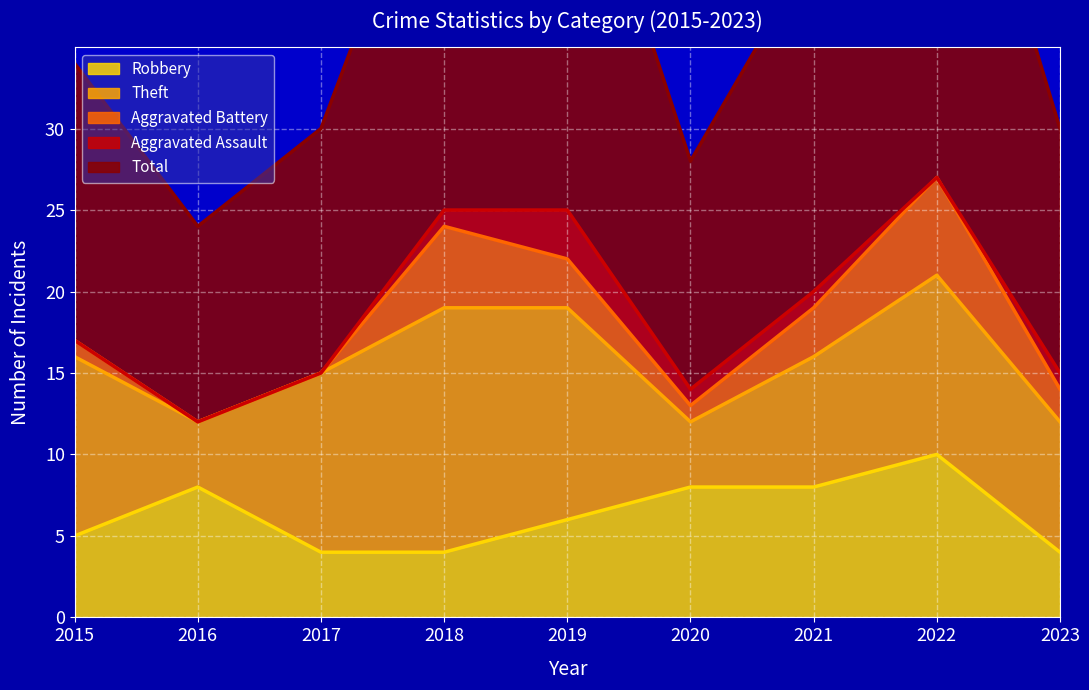

True or false: Aggravated Battery has a value of 1 at 2021.

False